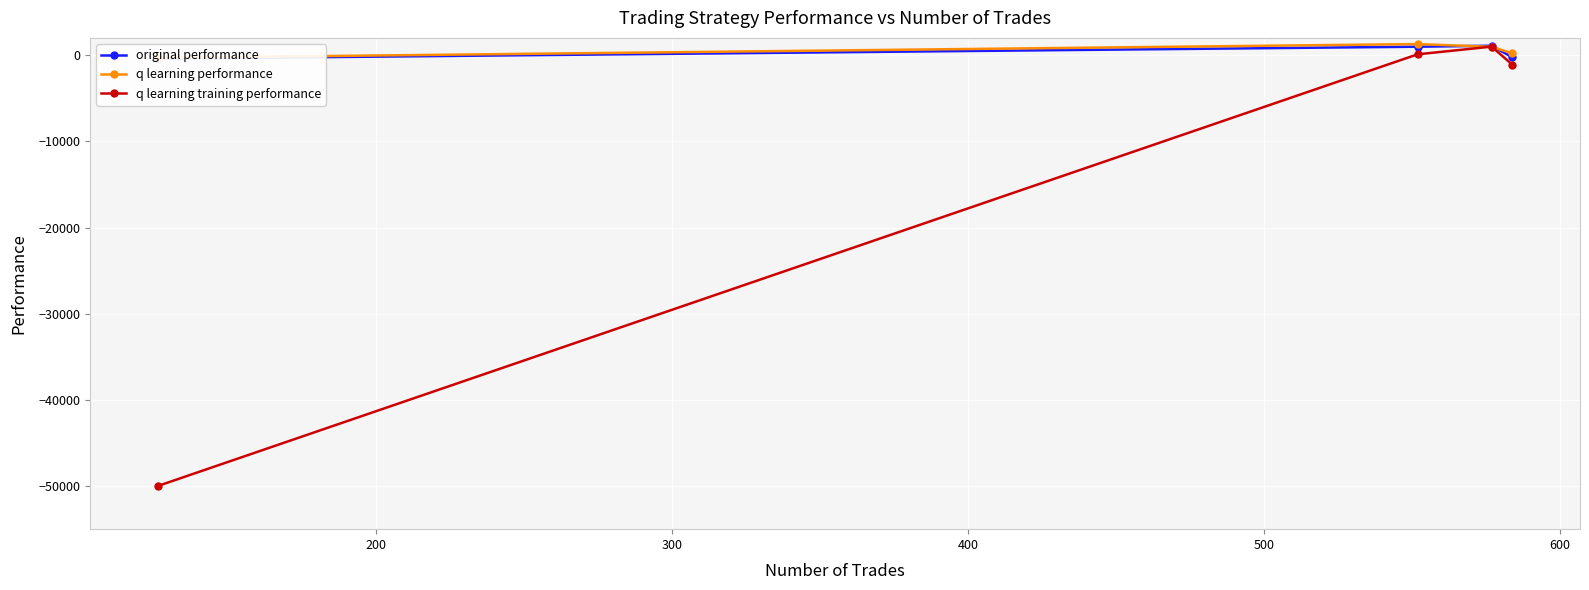

True or false: q learning training performance has more than 1 points higher than both neighbors.

False